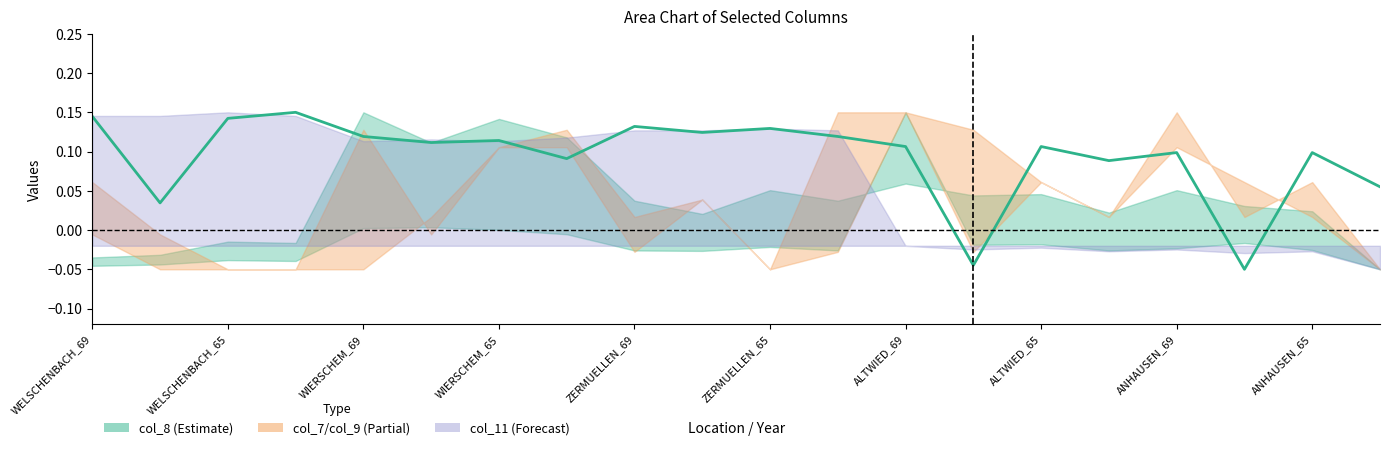

Is it true that the value at 13 is -0.0?

True